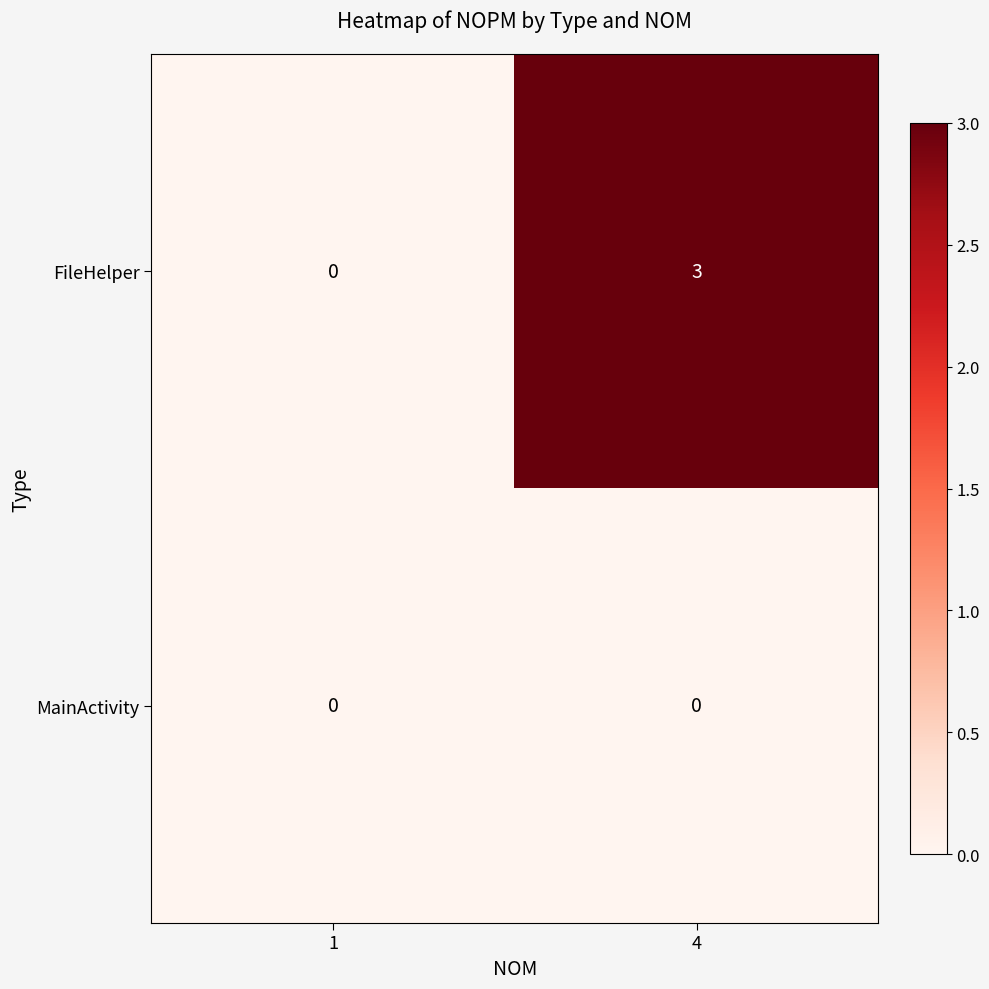

What is the sum of all FileHelper values?

3